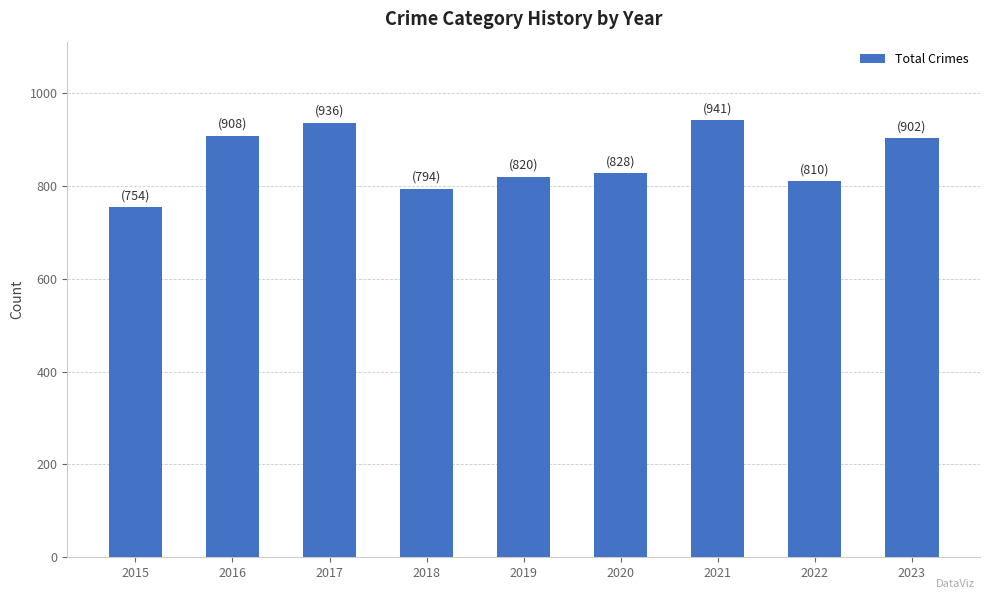

Reading right to left, list all the values displayed in this chart.

2023=902	2022=810	2021=941	2020=828	2019=820	2018=794	2017=936	2016=908	2015=754